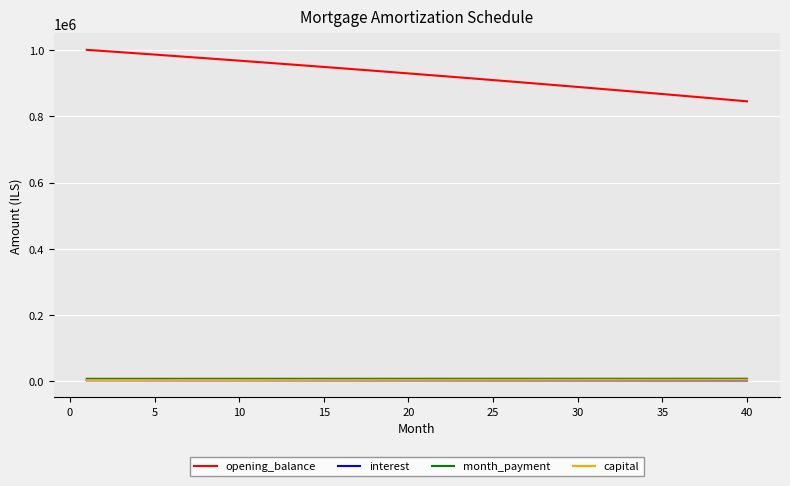

True or false: opening_balance and month_payment cross at least once.

False